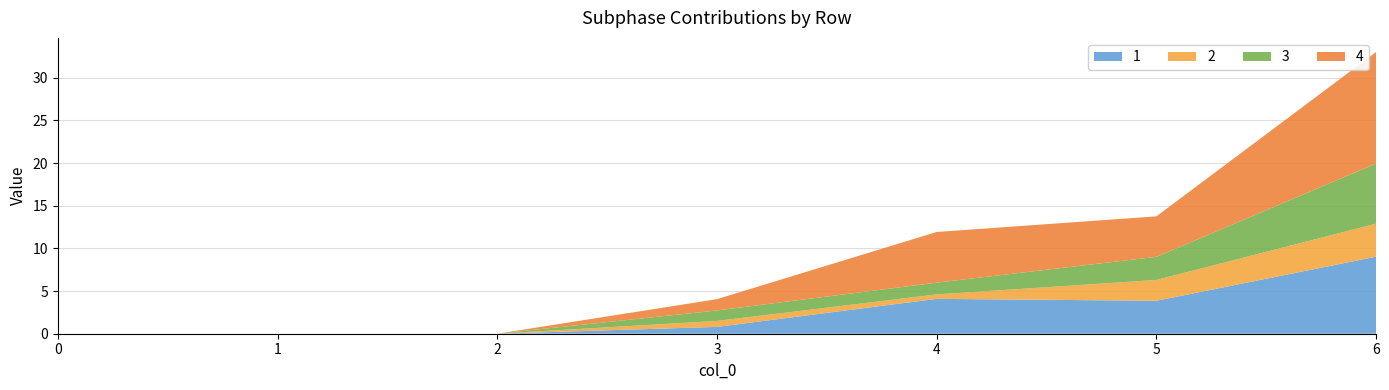

Reading right to left, extract all data points from this chart.

1: 9.0	3.9	4.1	0.8	0.0	0.0	0.0
2: 3.9	2.4	0.5	0.7	0.0	0.0	0.0
3: 7.0	2.7	1.4	1.2	0.0	0.0	0.0
4: 13.1	4.7	5.9	1.3	0.0	0.0	0.0